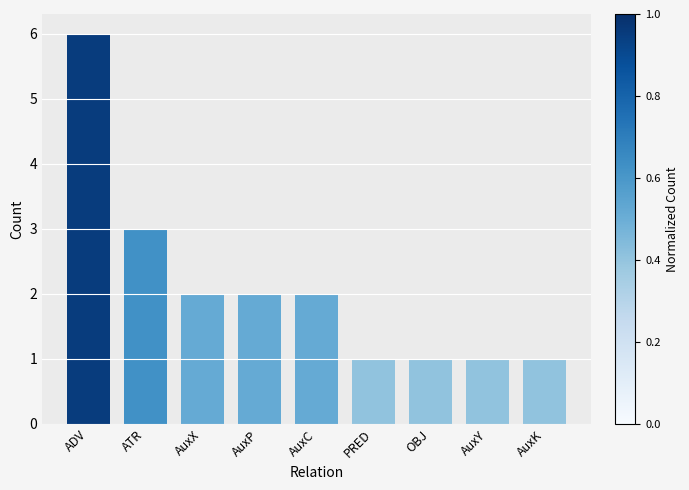

Does the chart contain any negative values?

No